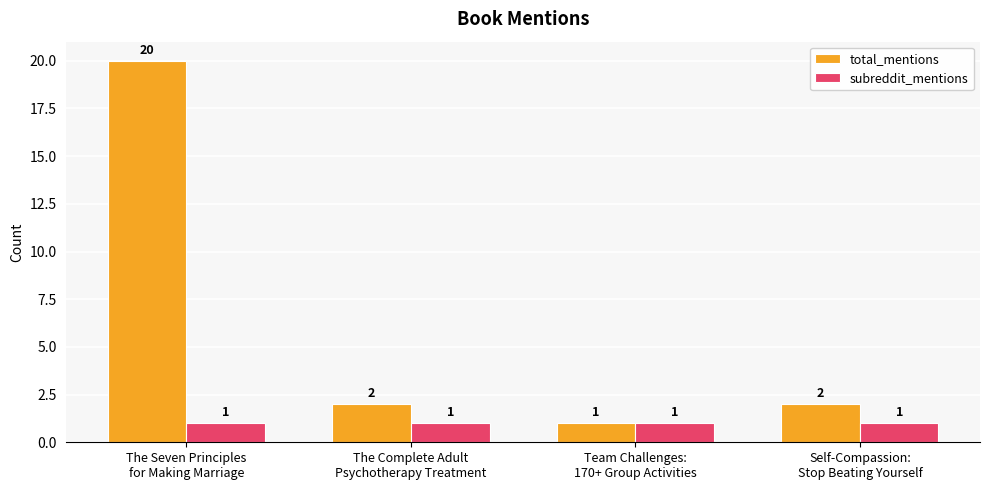

What is the label of the 4th bar from the right?

The Seven Principles
for Making Marriage